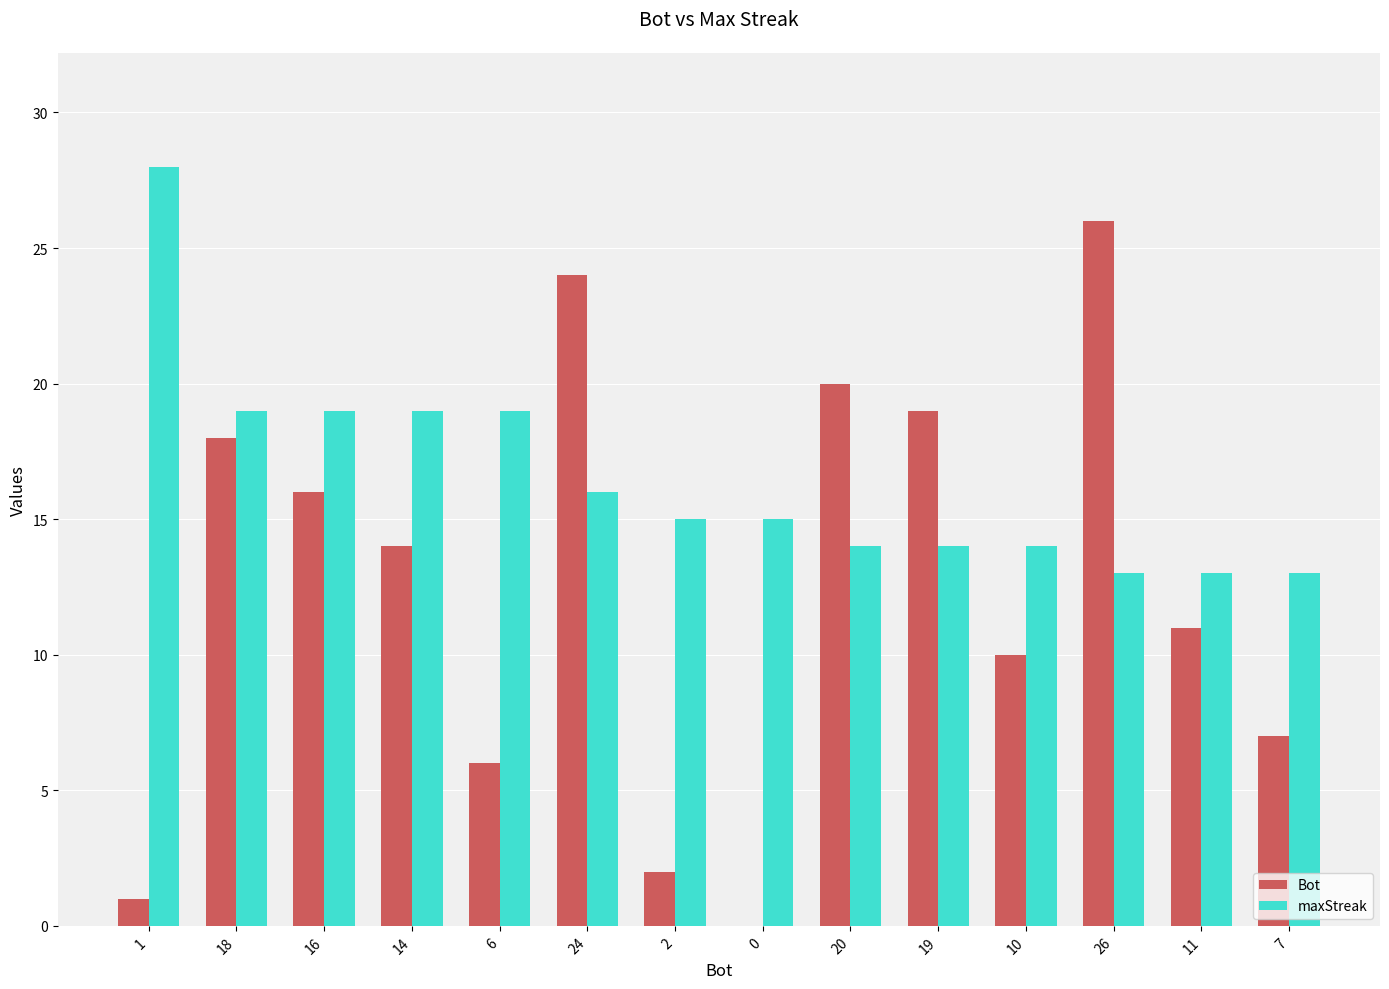

Which series has the largest total across all categories?

maxStreak